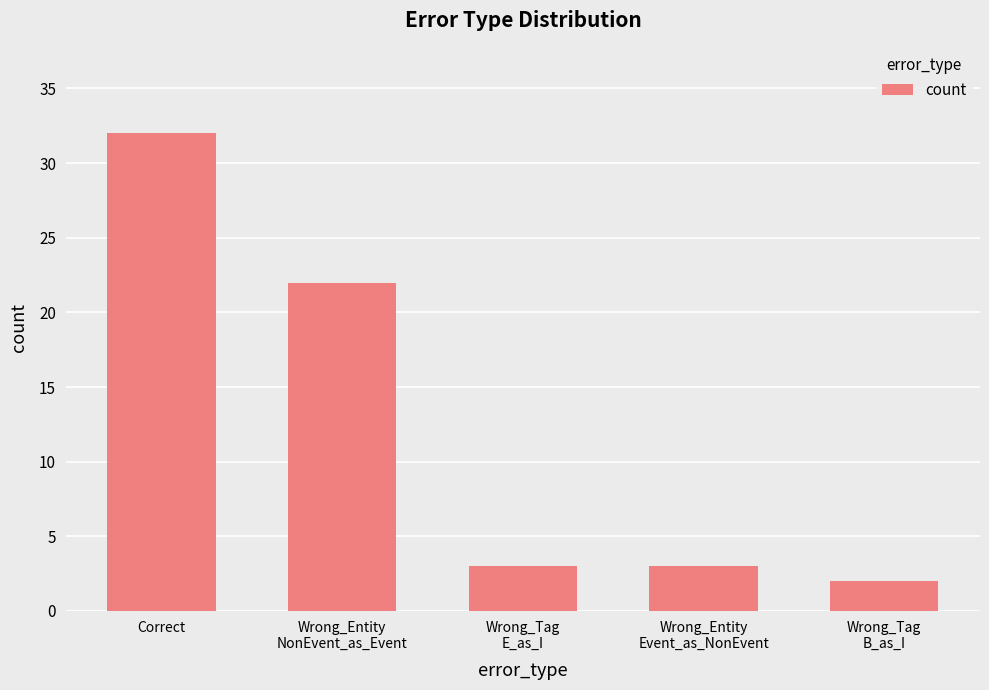

Reading left to right, transcribe all the data shown in this chart.

32	22	3	3	2